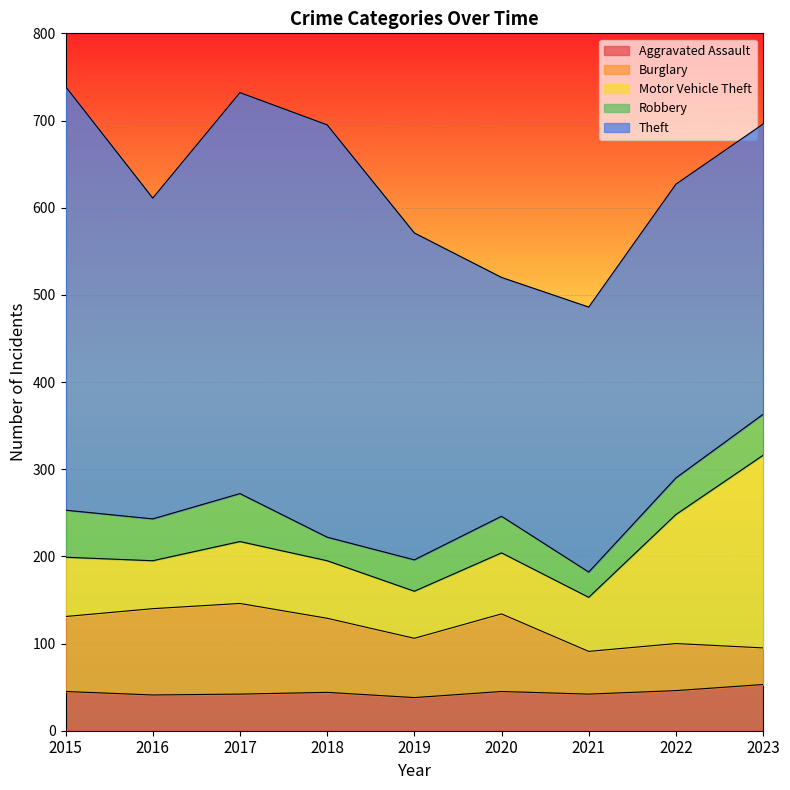

What is the difference between the maximum and minimum values in the Burglary series?

62